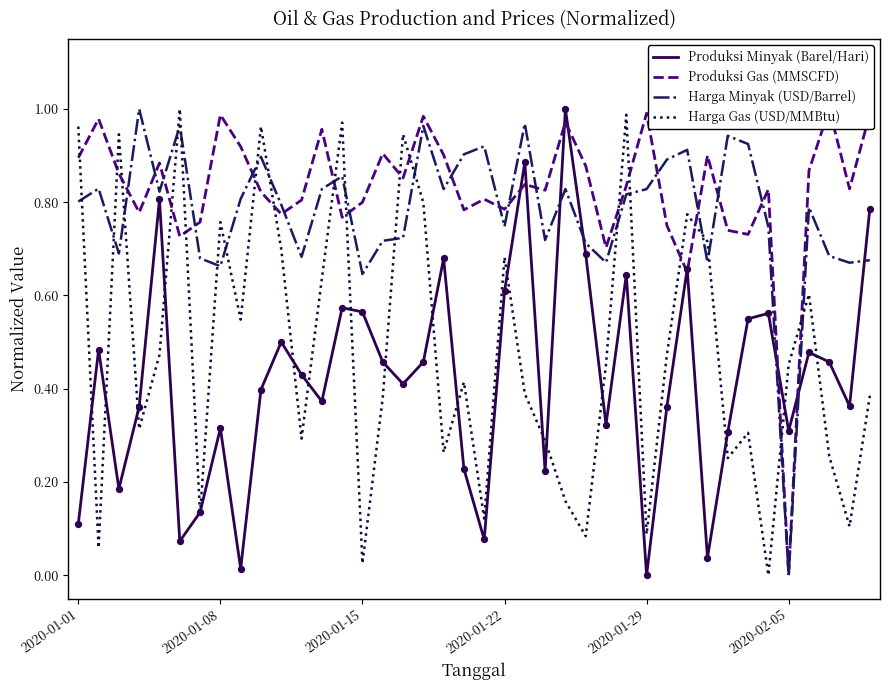

Which series has the largest total across all categories?

Produksi Gas (MMSCFD)